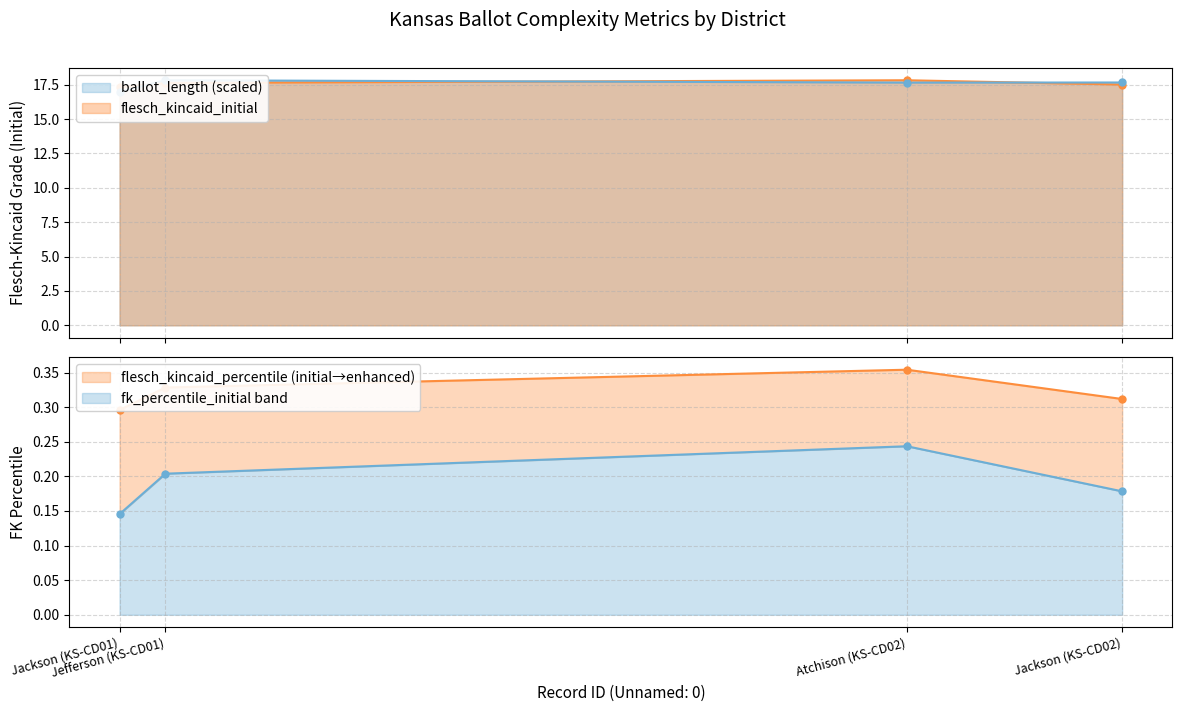

Which series has the widest spread of Y values?

ballot_length